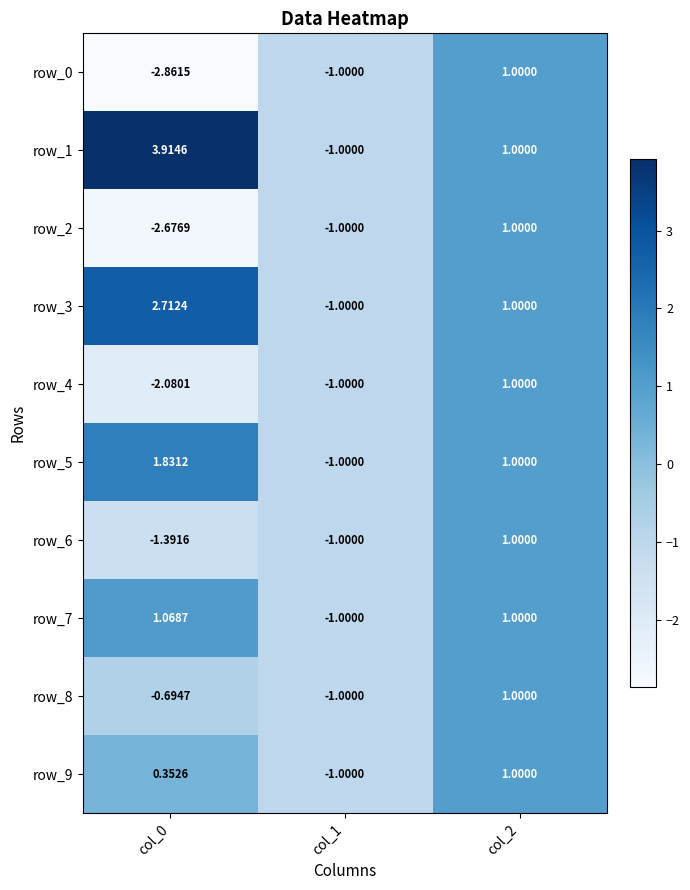

Which series has the largest total across all categories?

row_1